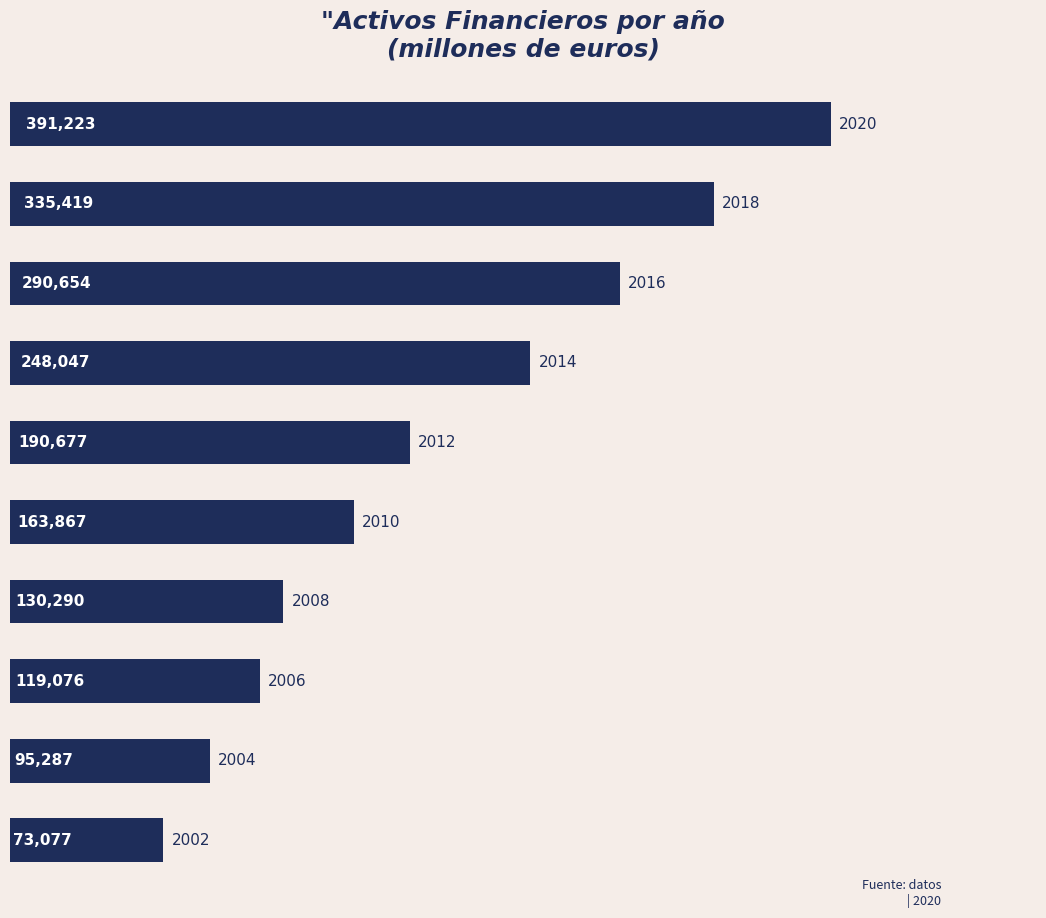

What is the smallest value displayed?

73077